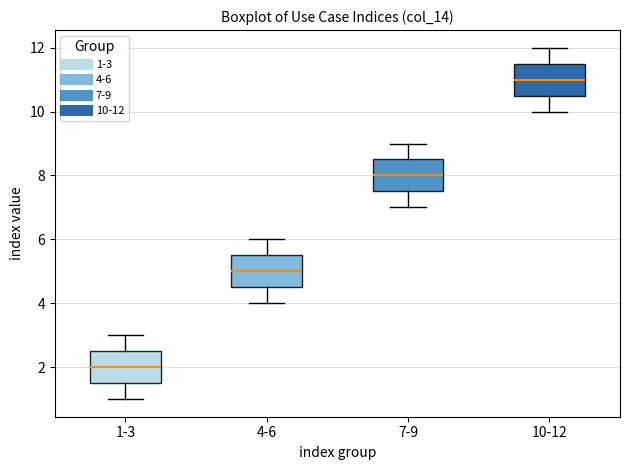

Where does the upper whisker of the box for 1-3 end on the y-axis? The values are not printed on the chart, so give them approximately, as read against the axis.

3.0